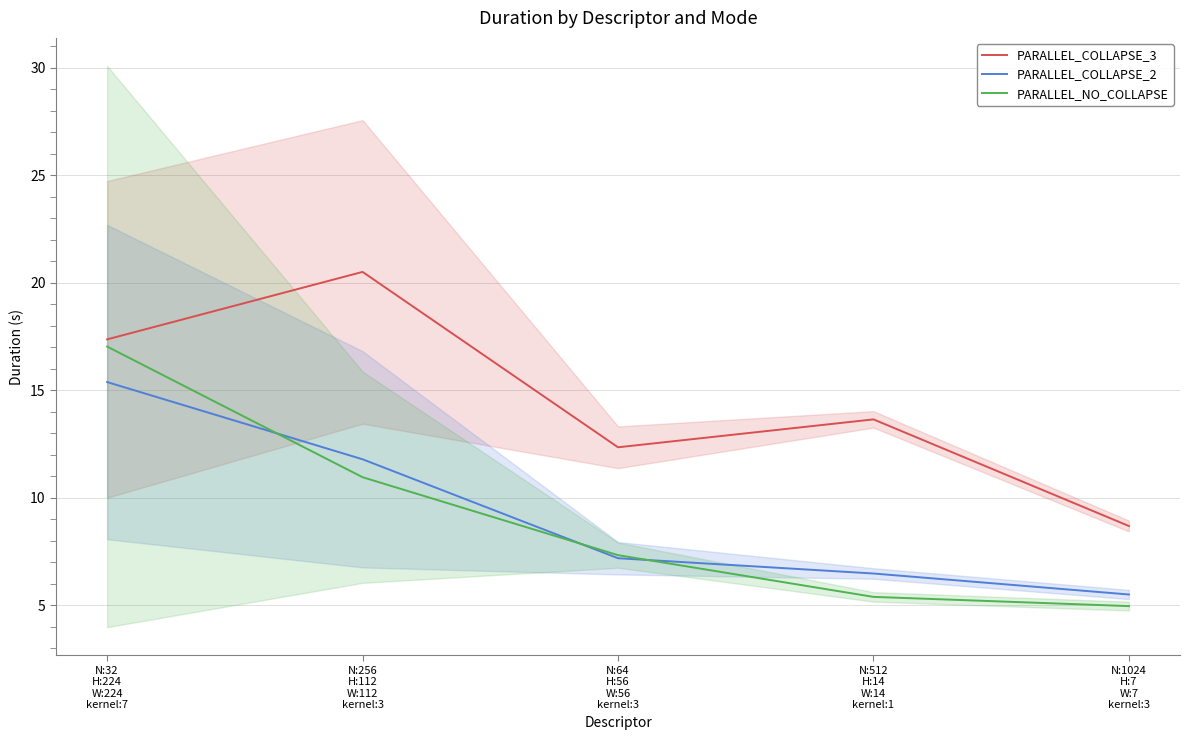

Does the chart display data point markers on the line(s)?

No